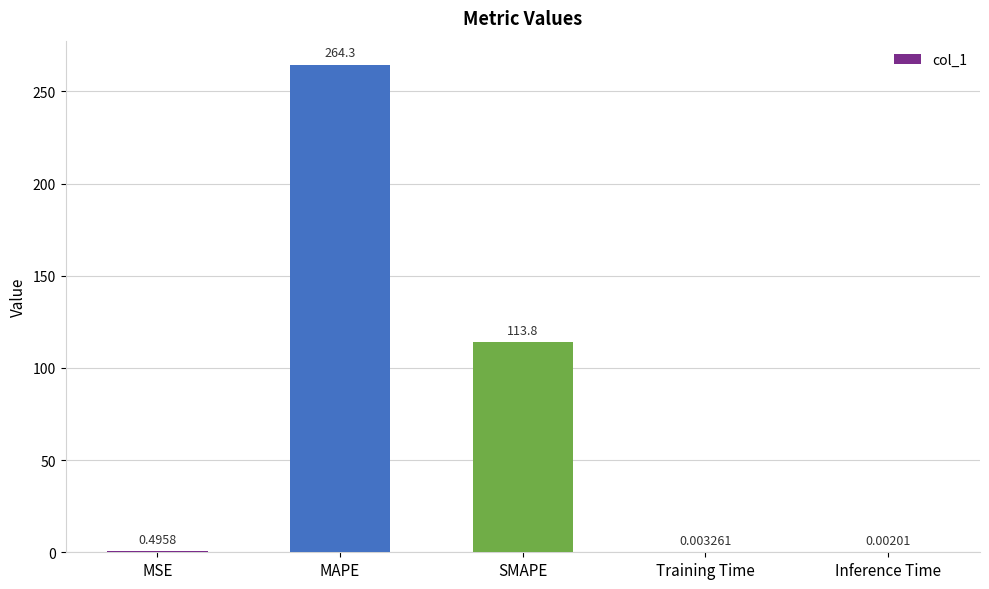

What is the change in value from MAPE to Inference Time?

-264.3